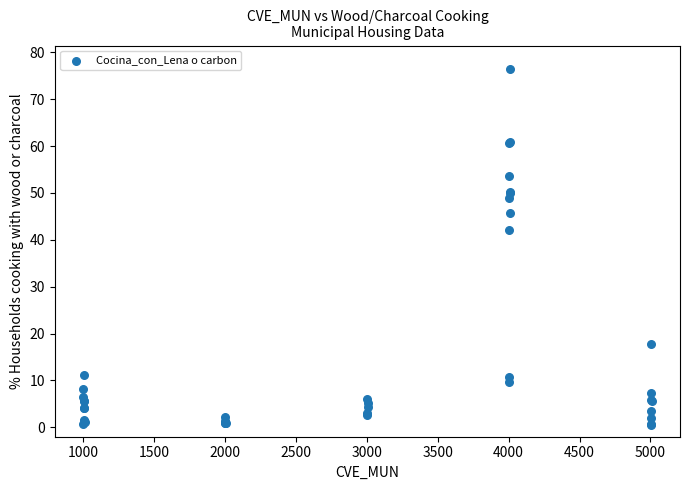

What Y value in the scatter plot is closest to 38?

42.1